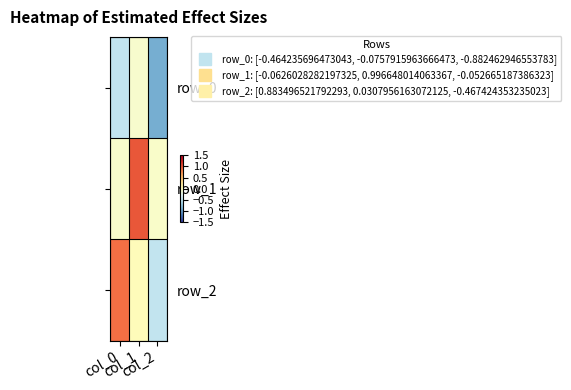

How many negative values does the row_1 series have?

2